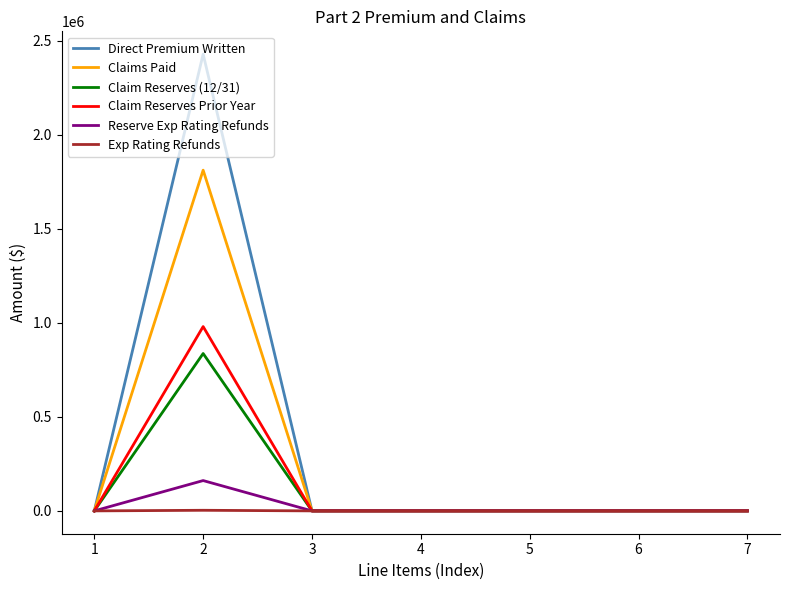

What is the greatest value displayed?

2427686.7